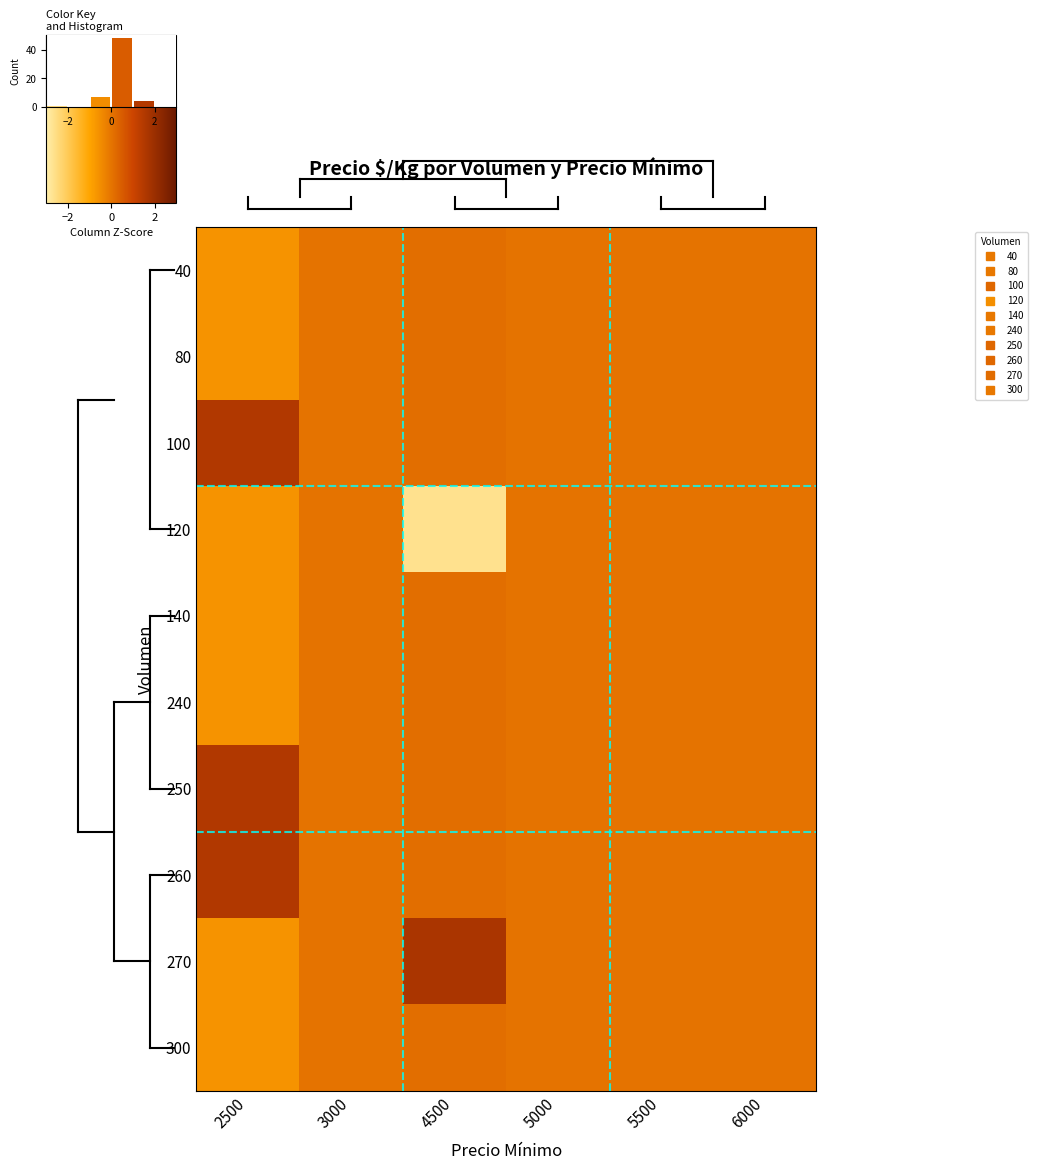

Between 6000 and 5000, which is larger?

6000